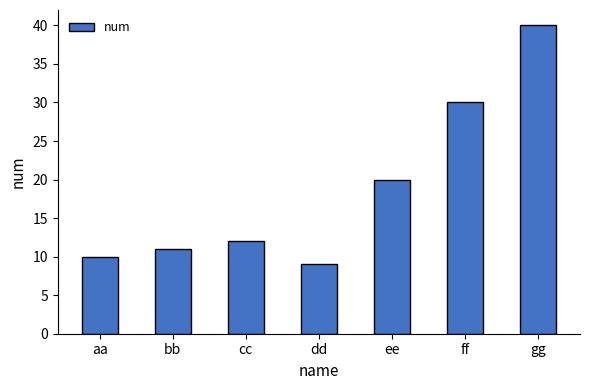

How many values are below 12?

3